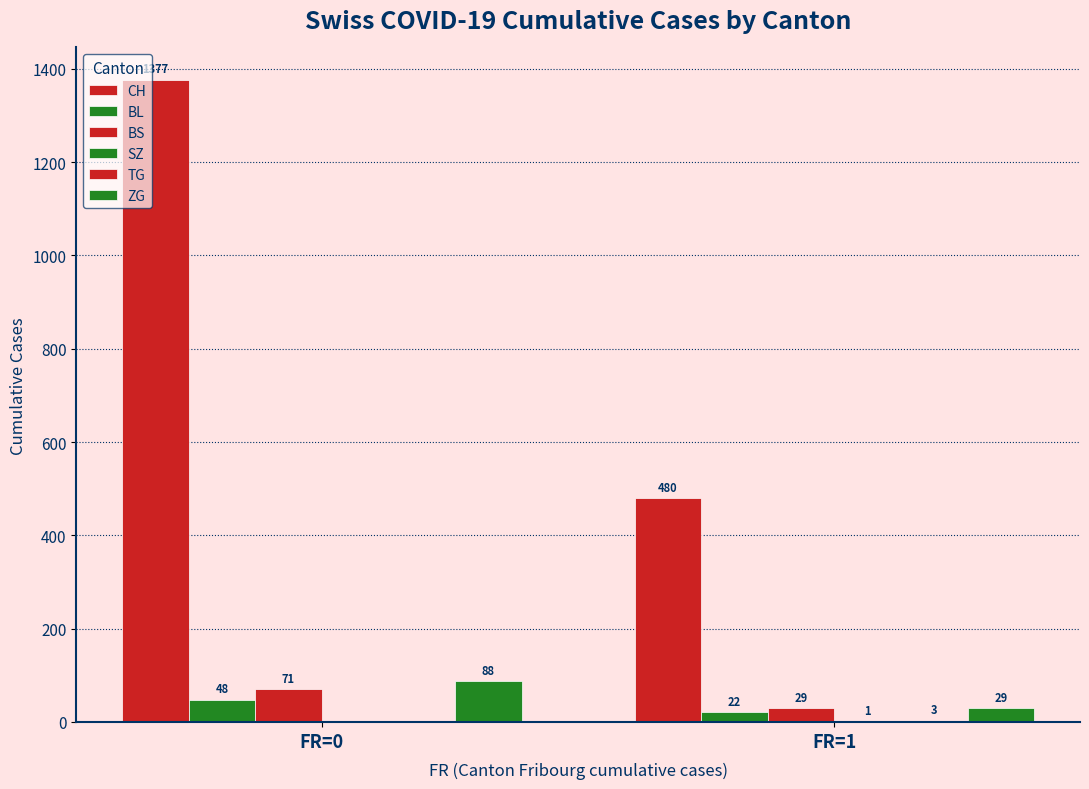

What is the difference between the ZG values at FR=0 and FR=1?

59